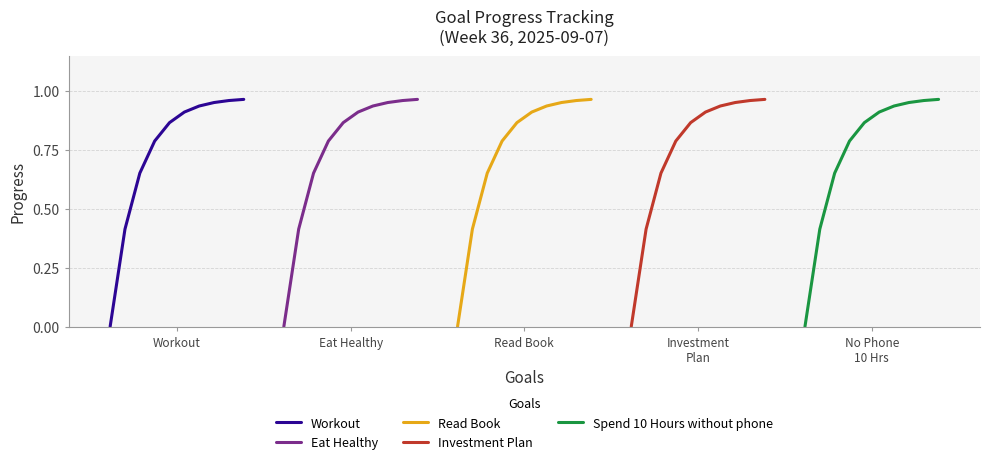

What is the value of the Workout point at the 10th from the left?

1.0